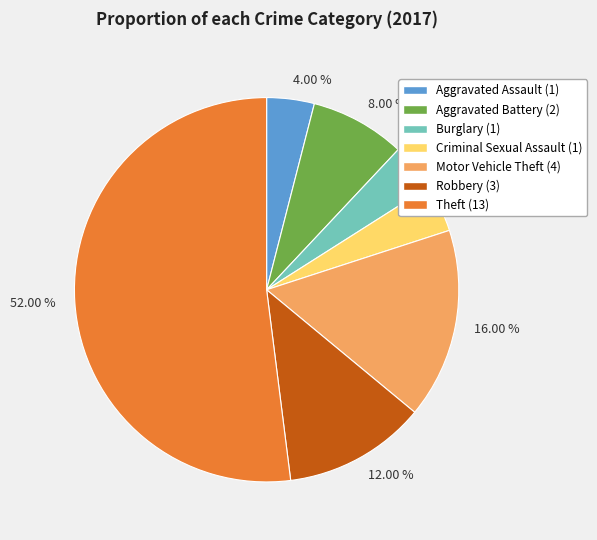

Which slice is the largest?

Theft